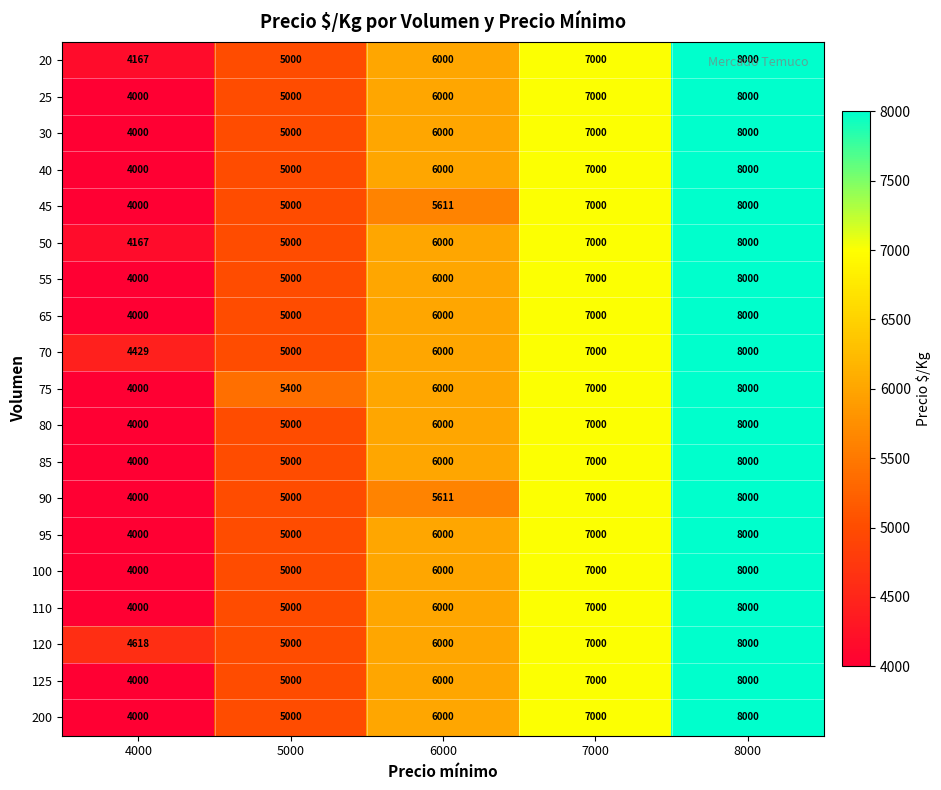

What value does the 95 series have at 6000?

6000